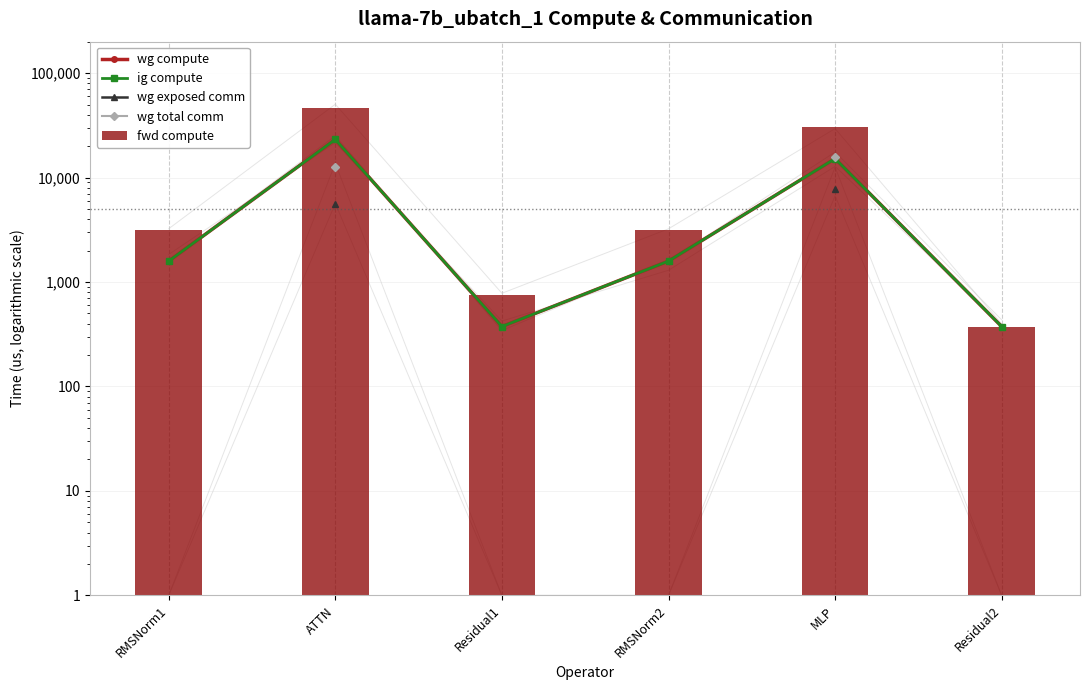

What is the difference between the wg compute values at RMSNorm1 and Residual1?

1212.1